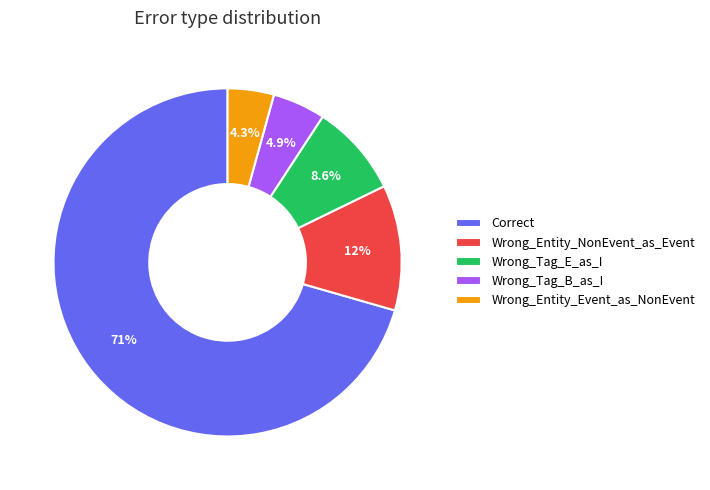

To the nearest percent, what percentage of the pie is Wrong_Entity_Event_as_NonEvent?

4%